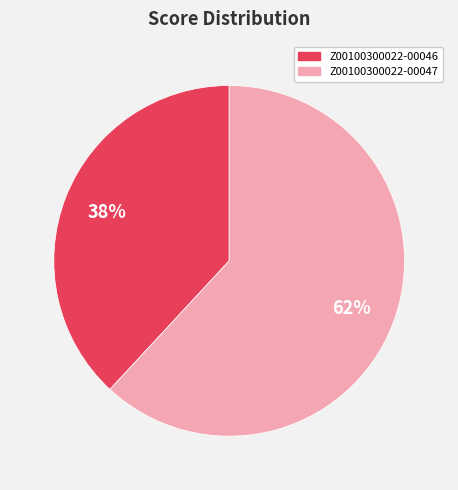

What is the largest slice in the pie chart?

Z00100300022-00047